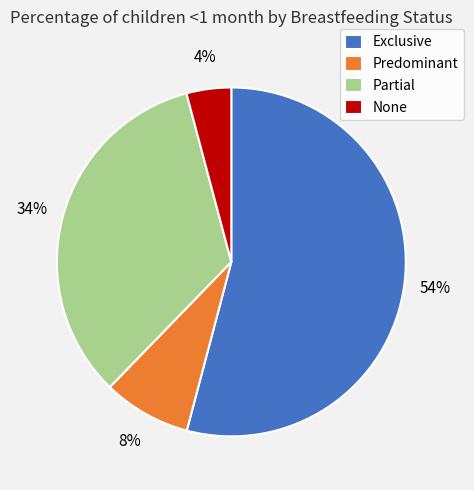

Is the sum of Exclusive and Predominant greater than half?

Yes